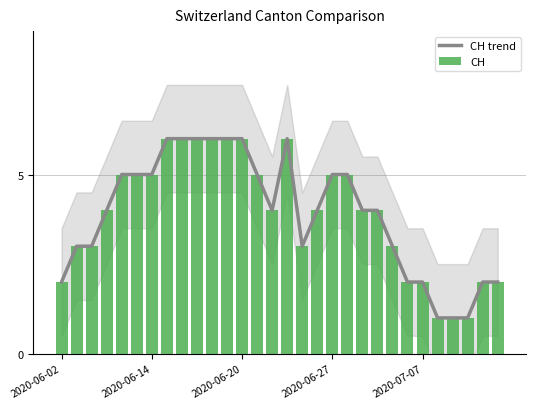

Which series has the largest total across all categories?

CH trend